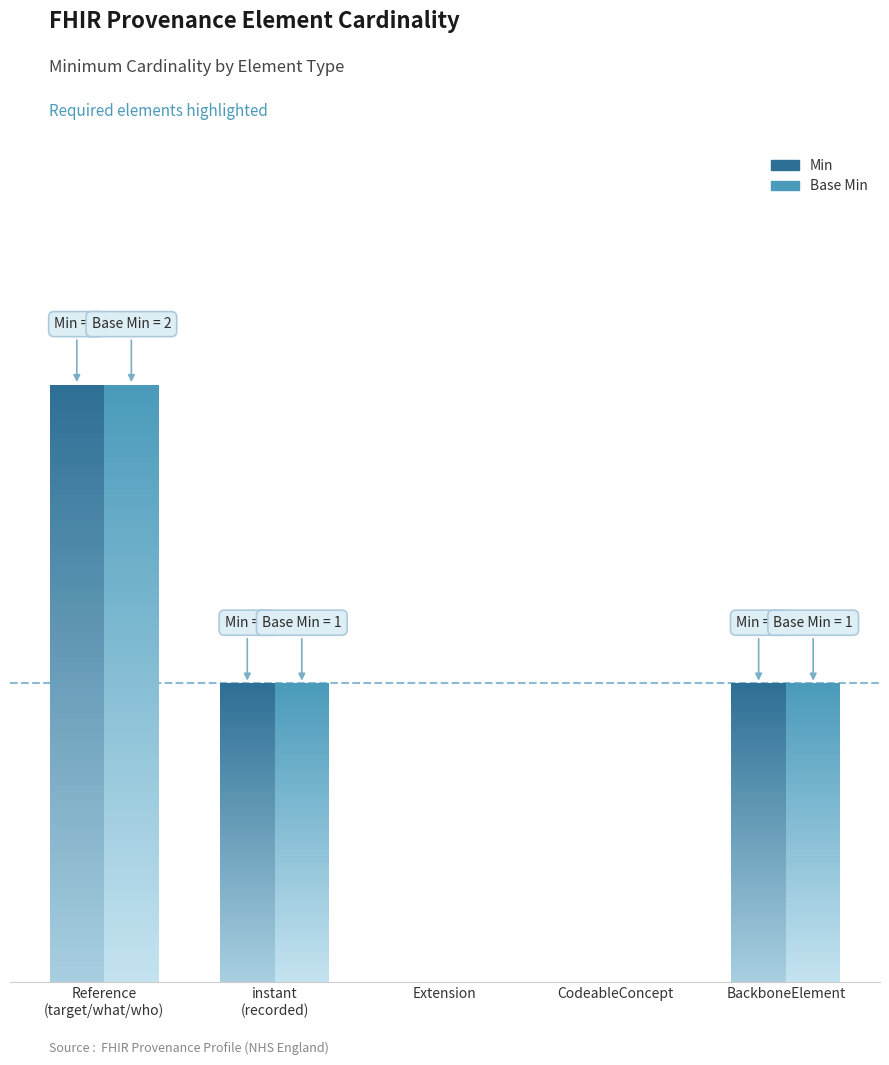

What is the label of the 2nd bar from the right?

instant